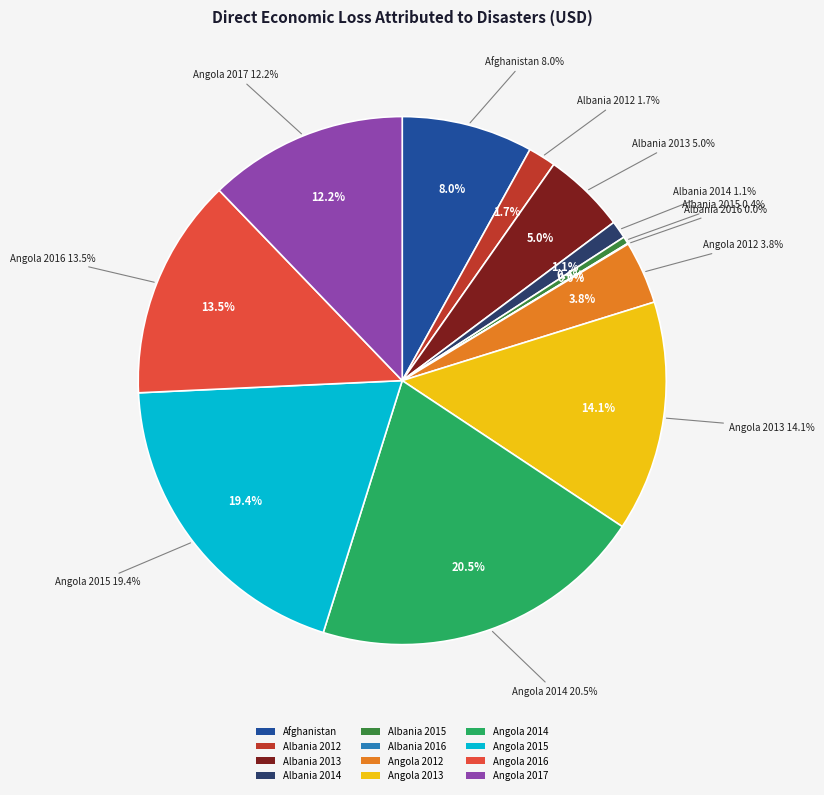

Approximately how many times larger is the value at Albania 2014 compared to Angola 2012?

0.3